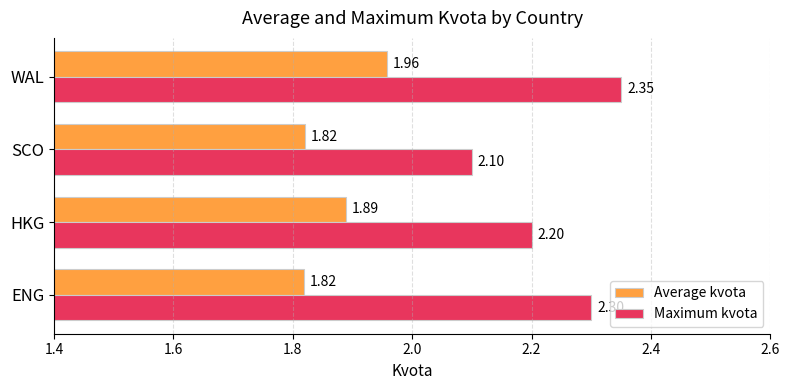

What are all the series names shown in the legend?

Average kvota, Maximum kvota